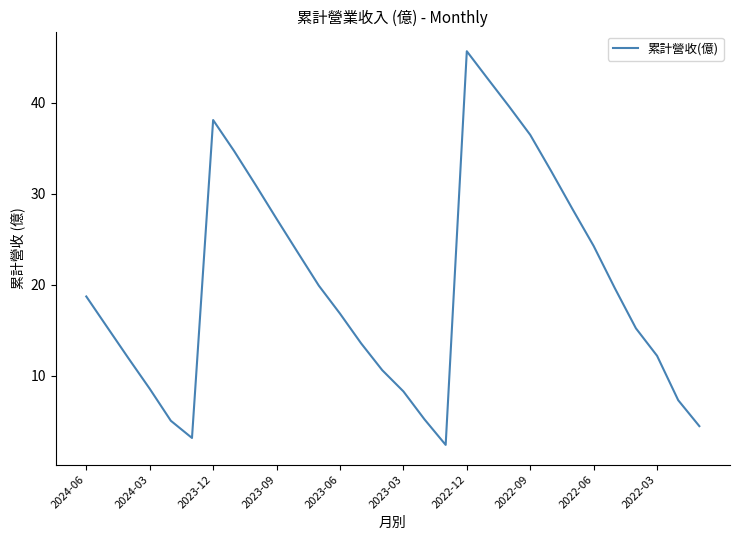

What is the maximum value shown in the chart?

45.7